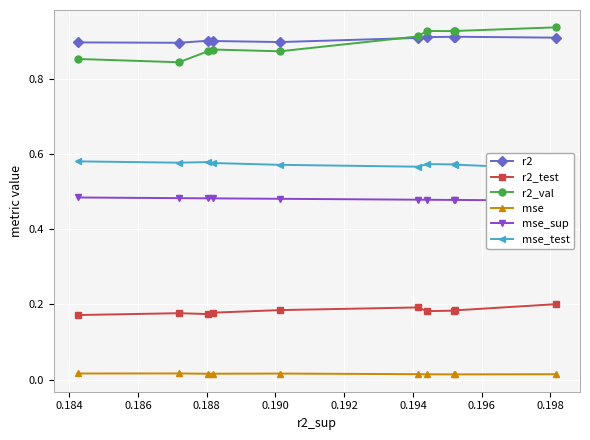

What is the lowest value of the r2_val series?

0.8